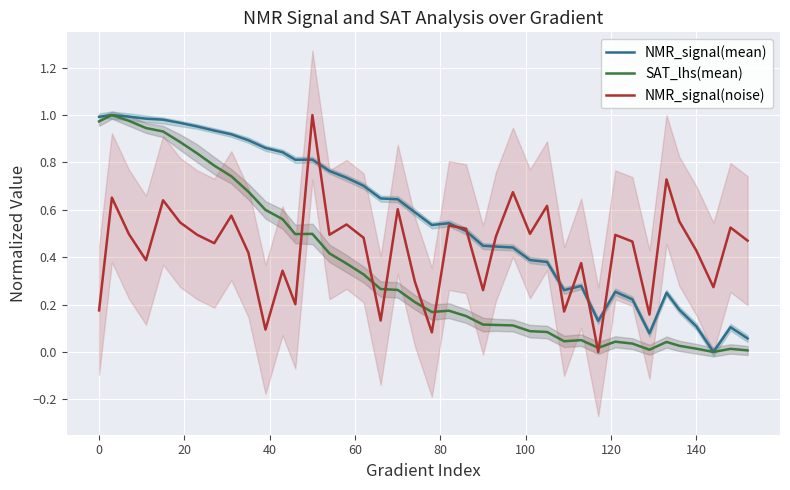

True or false: SAT_lhs(mean) and NMR_signal(noise) intersect in this chart.

True